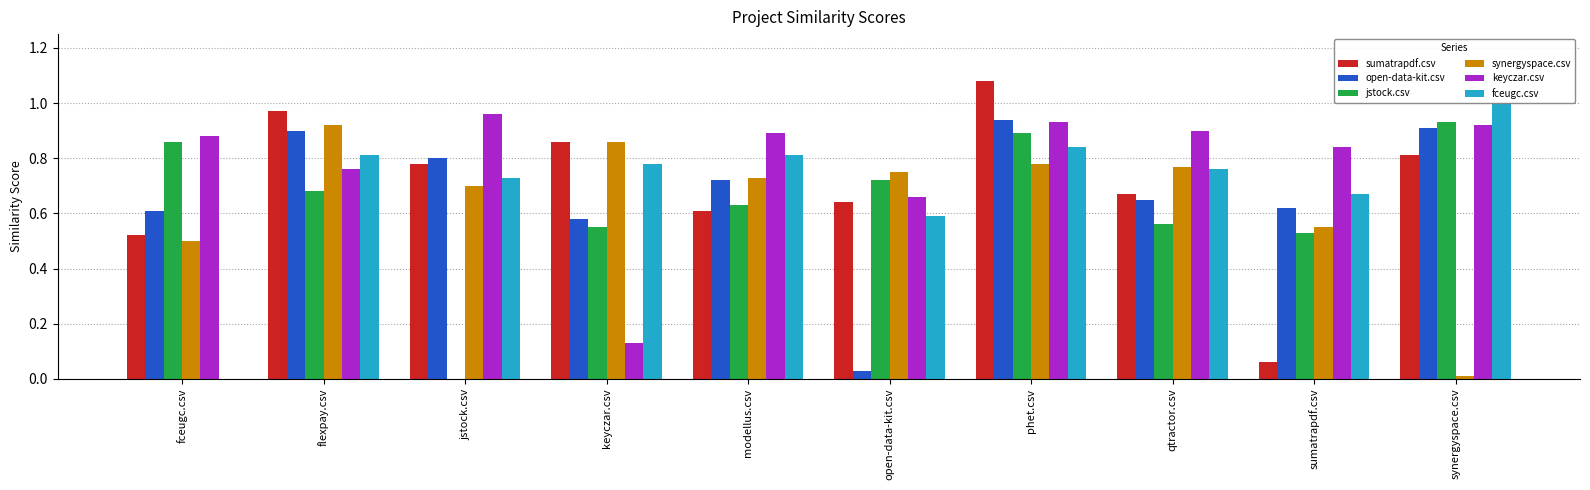

At which label is keyczar.csv closest to 0?

keyczar.csv